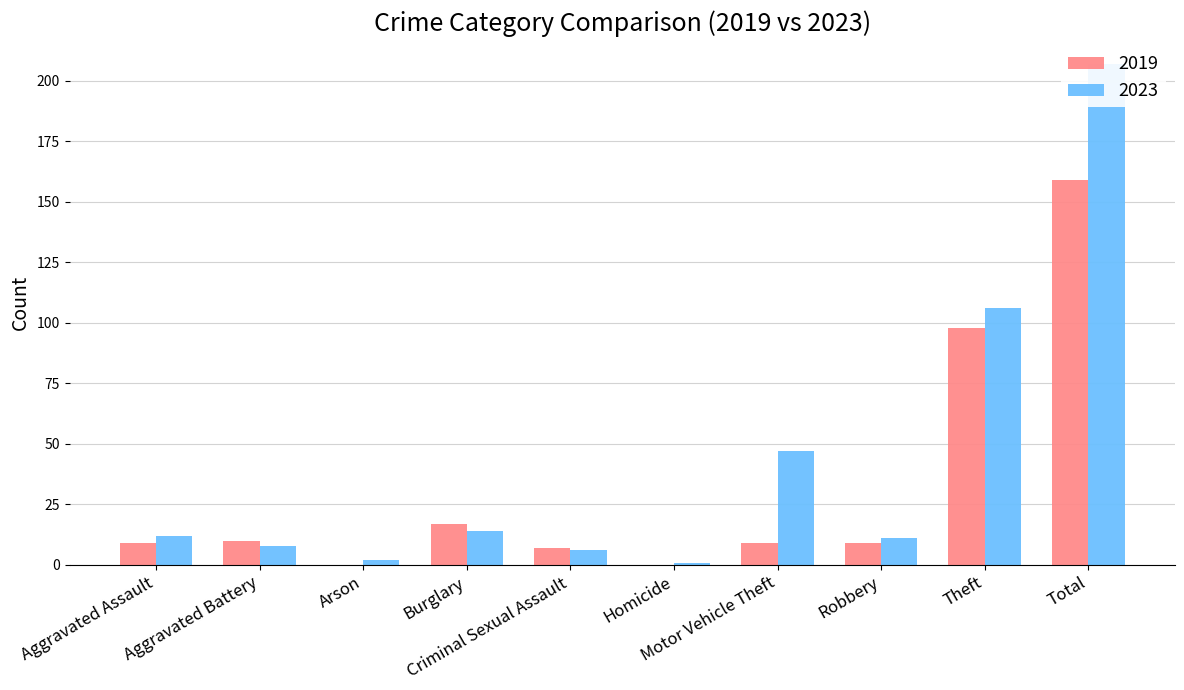

Reading left to right, transcribe all the data shown in this chart.

2019: Aggravated Assault=9	Aggravated Battery=10	Arson=0	Burglary=17	Criminal Sexual Assault=7	Homicide=0	Motor Vehicle Theft=9	Robbery=9	Theft=98	Total=159
2023: Aggravated Assault=12	Aggravated Battery=8	Arson=2	Burglary=14	Criminal Sexual Assault=6	Homicide=1	Motor Vehicle Theft=47	Robbery=11	Theft=106	Total=207